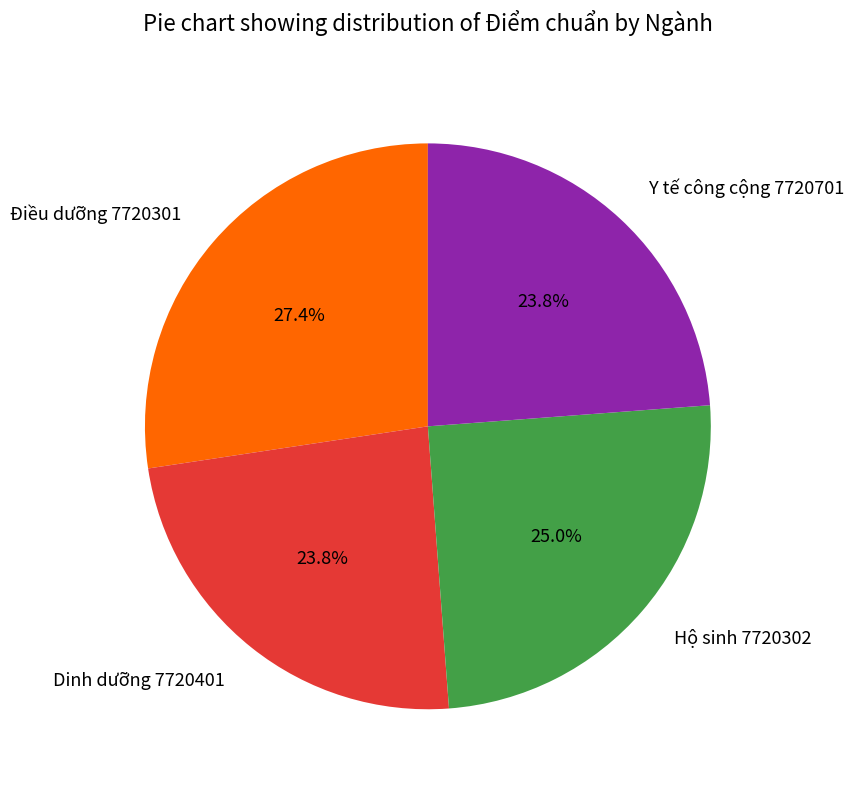

To the nearest percent, what portion does Dinh dưỡng 7720401 represent?

24%